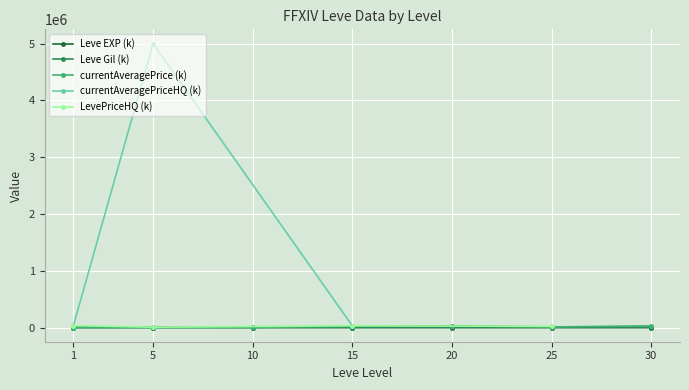

At which category does currentAveragePrice (k) reach its first local valley?

10